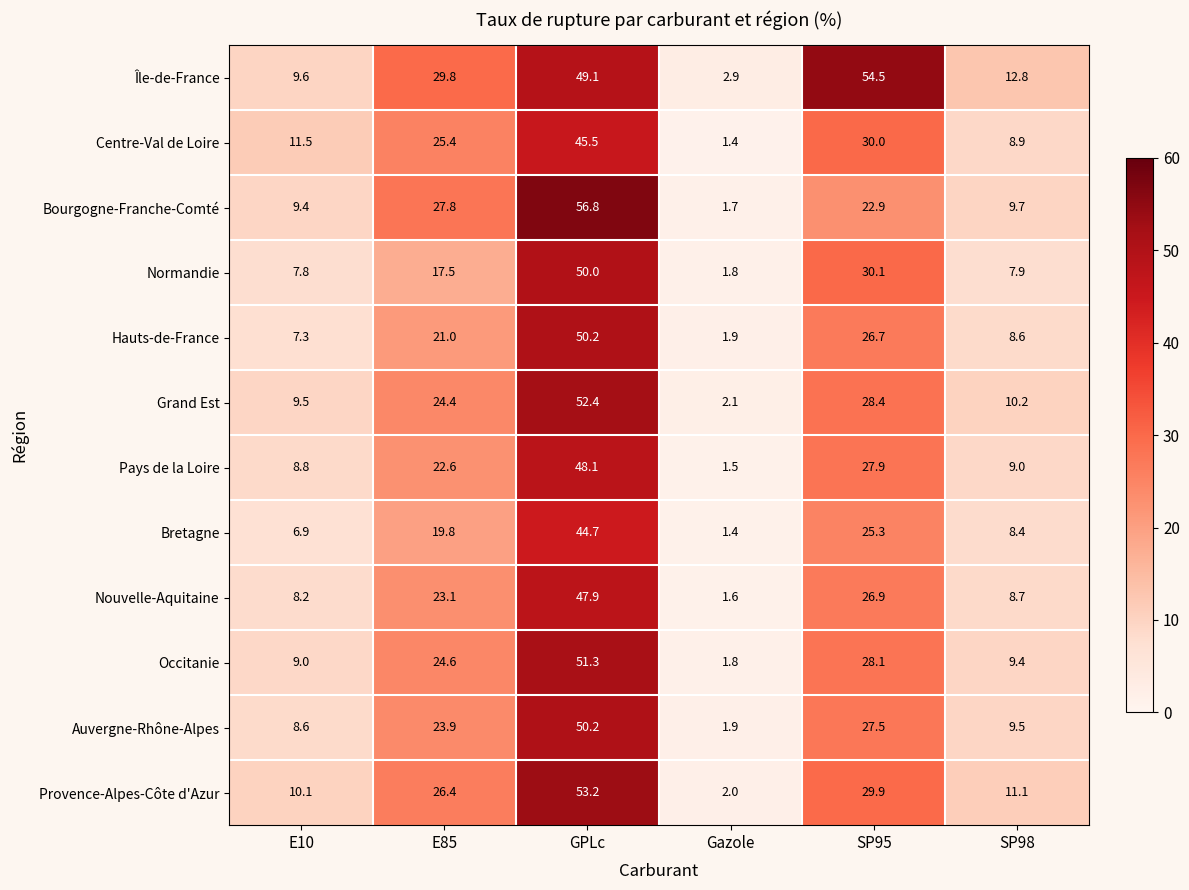

How many series are shown in this chart?

12